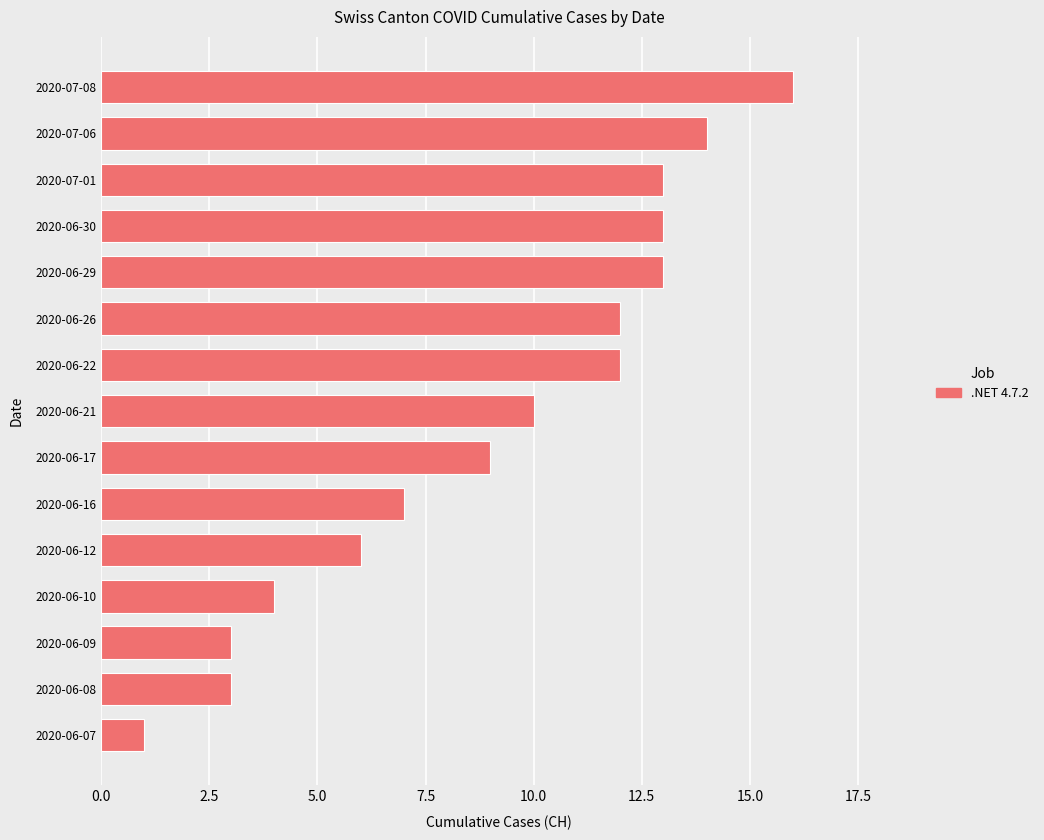

Is it true that the value at 2020-06-17 is 9?

True